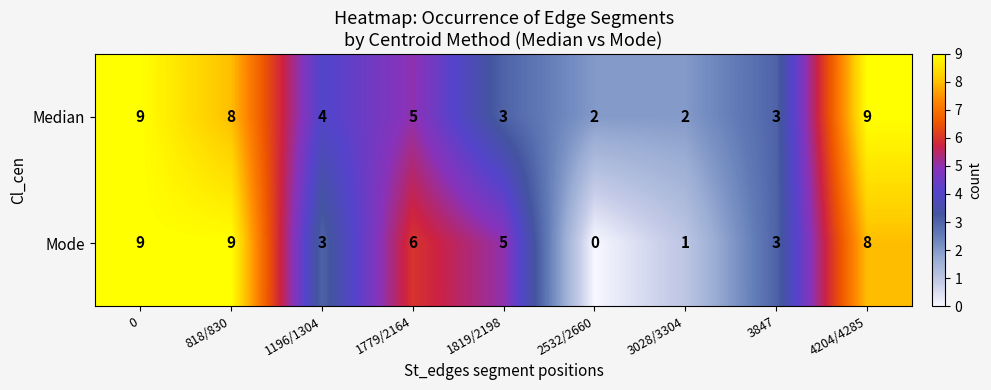

The Mode series shows 5 at 1819/2198. True or false?

True